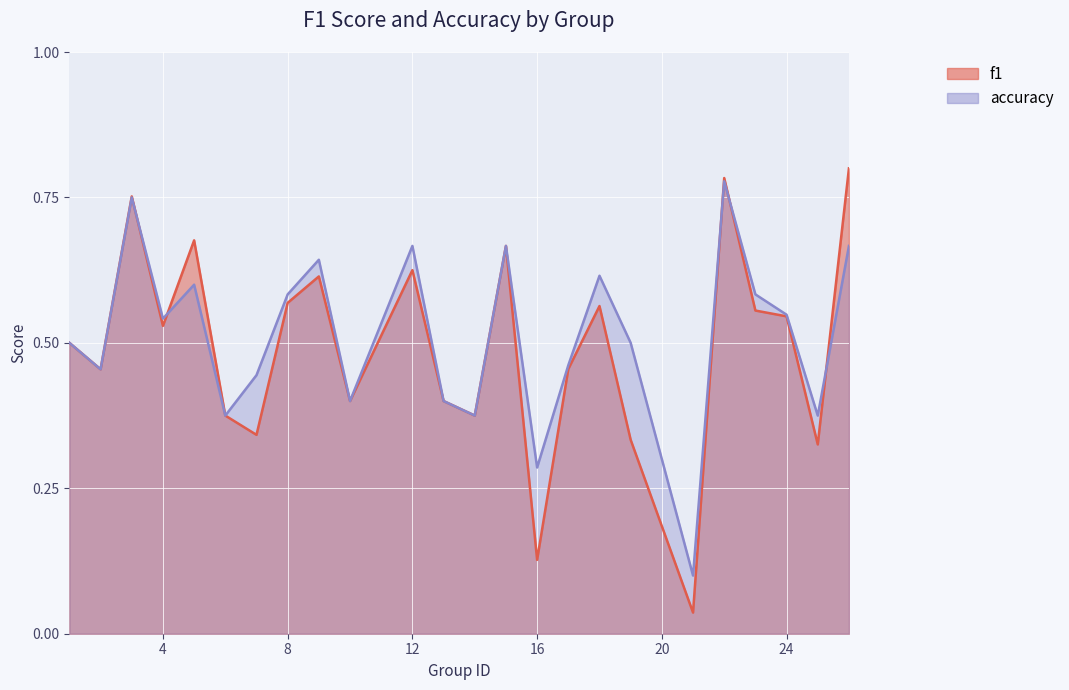

What is the approximate value of f1 at 8?

0.6